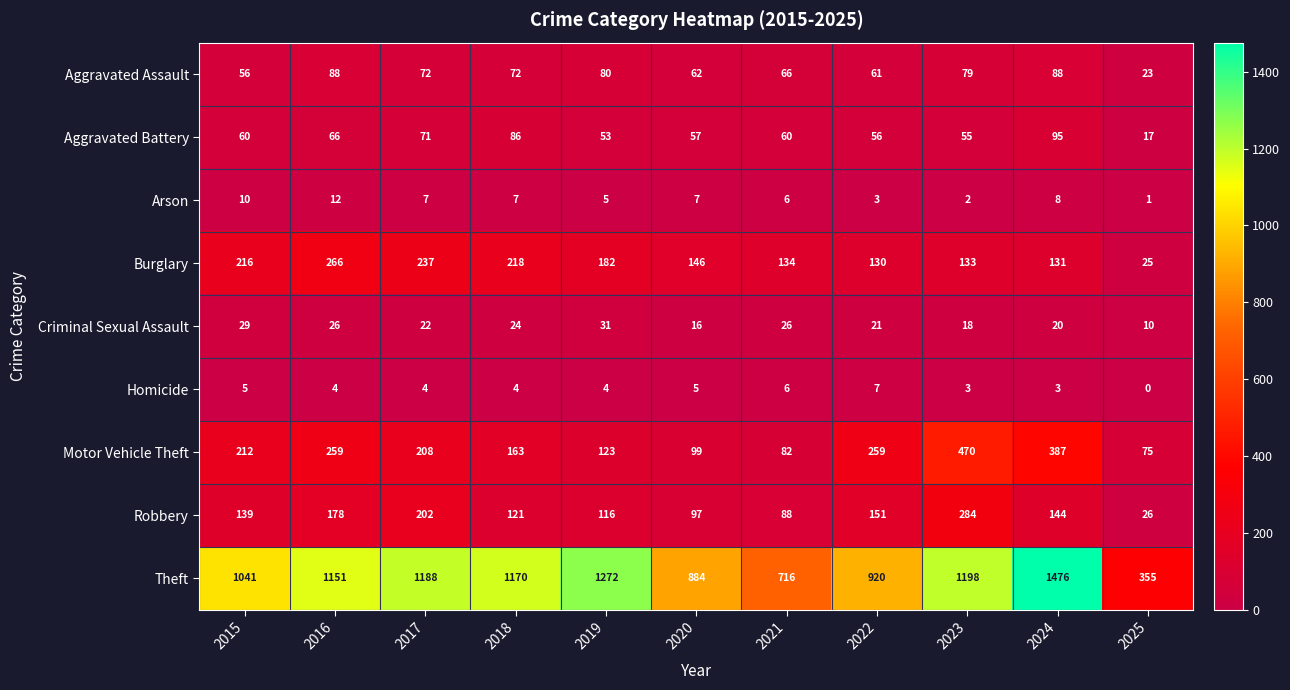

At which label does Criminal Sexual Assault first exceed 22?

2015